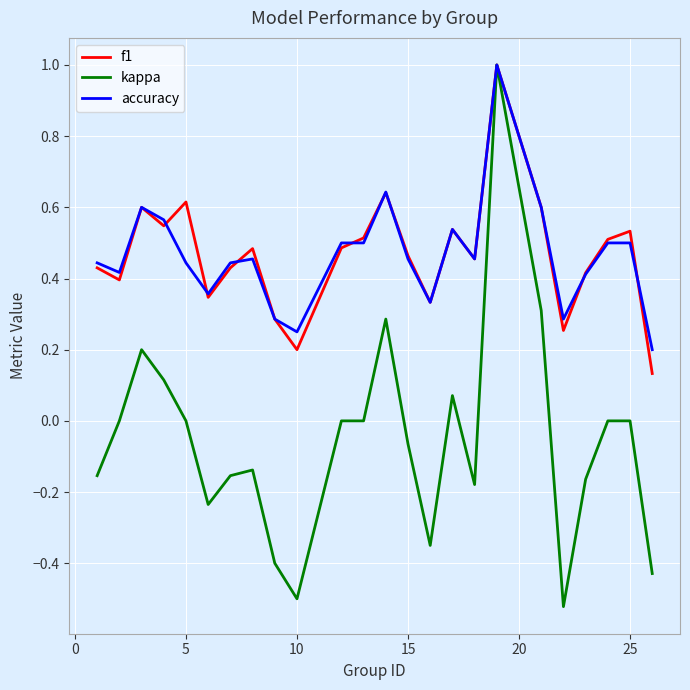

Which series has the widest spread of values?

kappa